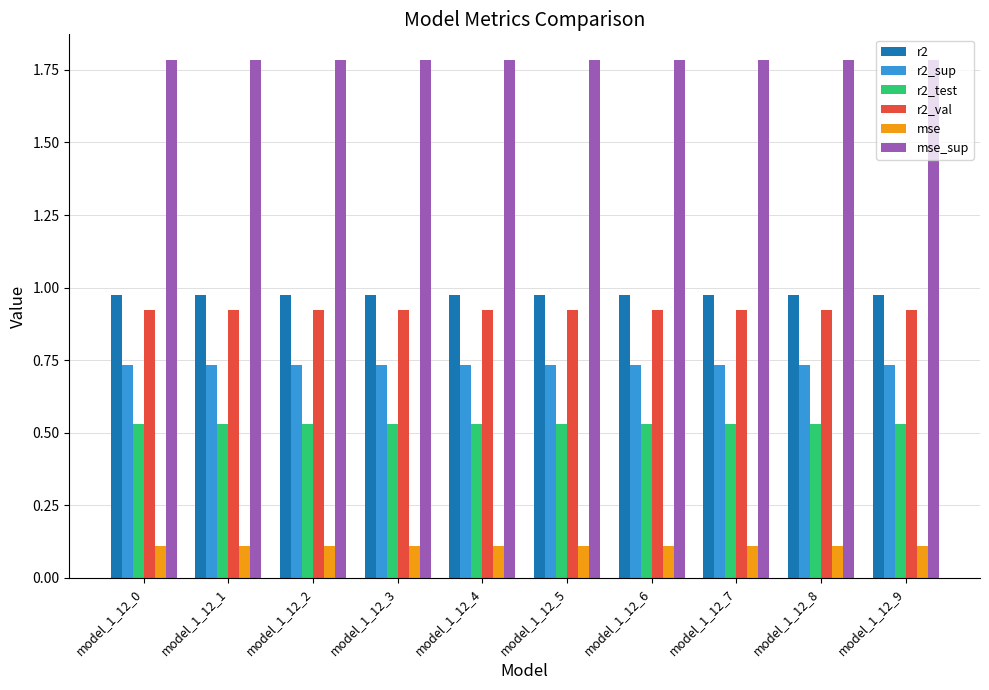

What is the spread (max minus min) of values at model_1_12_7?

1.7